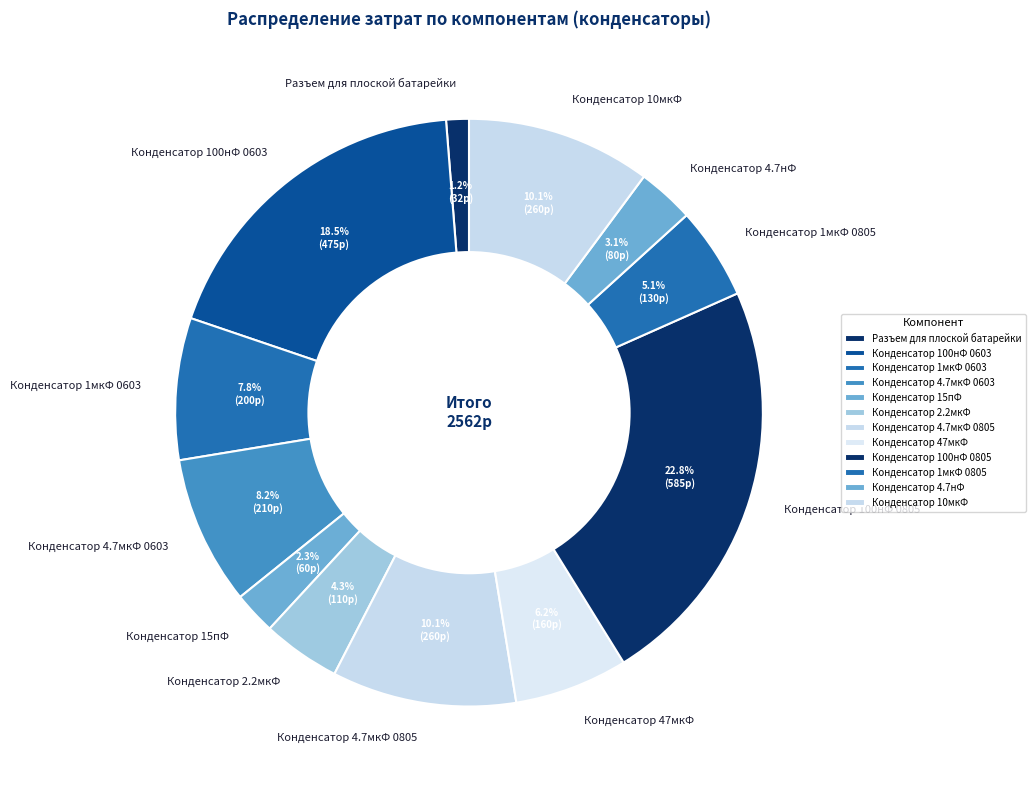

Combined, what portion of the pie is Разъем для плоской батарейки and Конденсатор 100нФ 0603?

19.8%